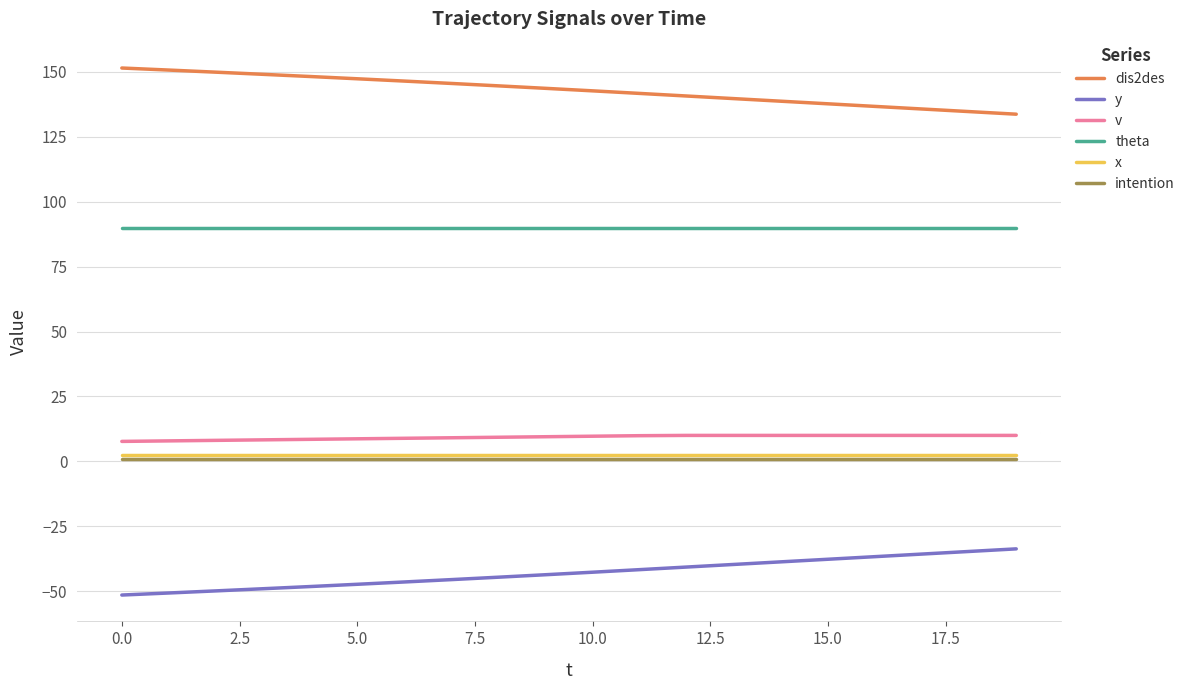

Which series has the largest total across all categories?

dis2des